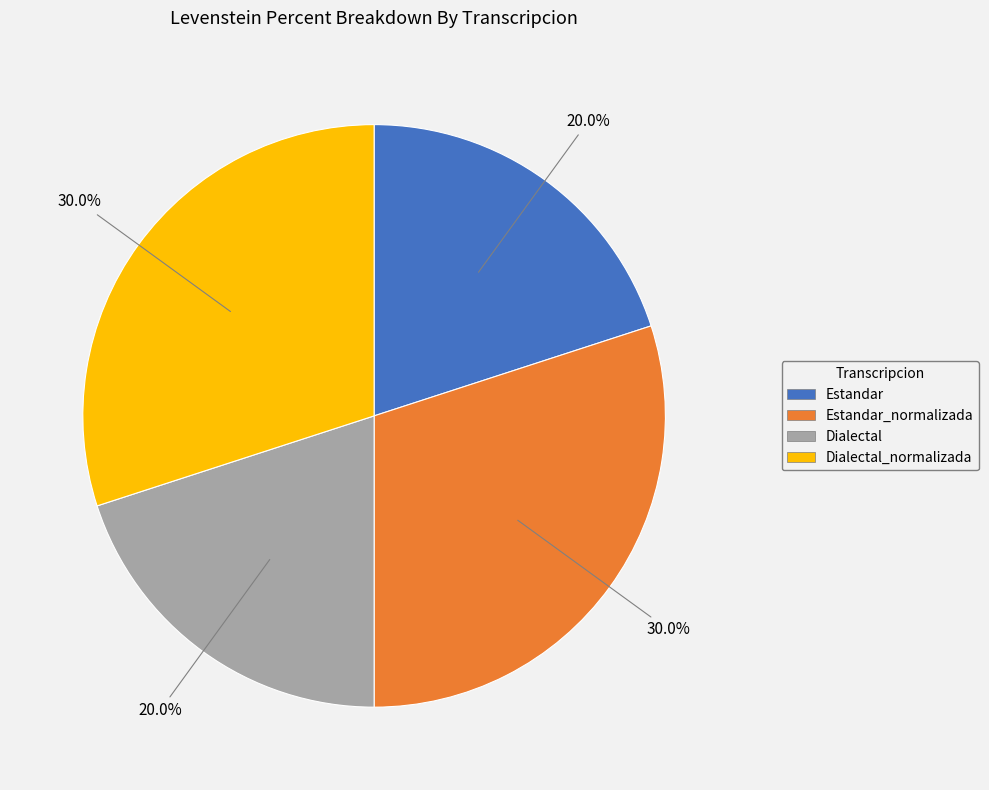

Does any single category account for the majority?

No